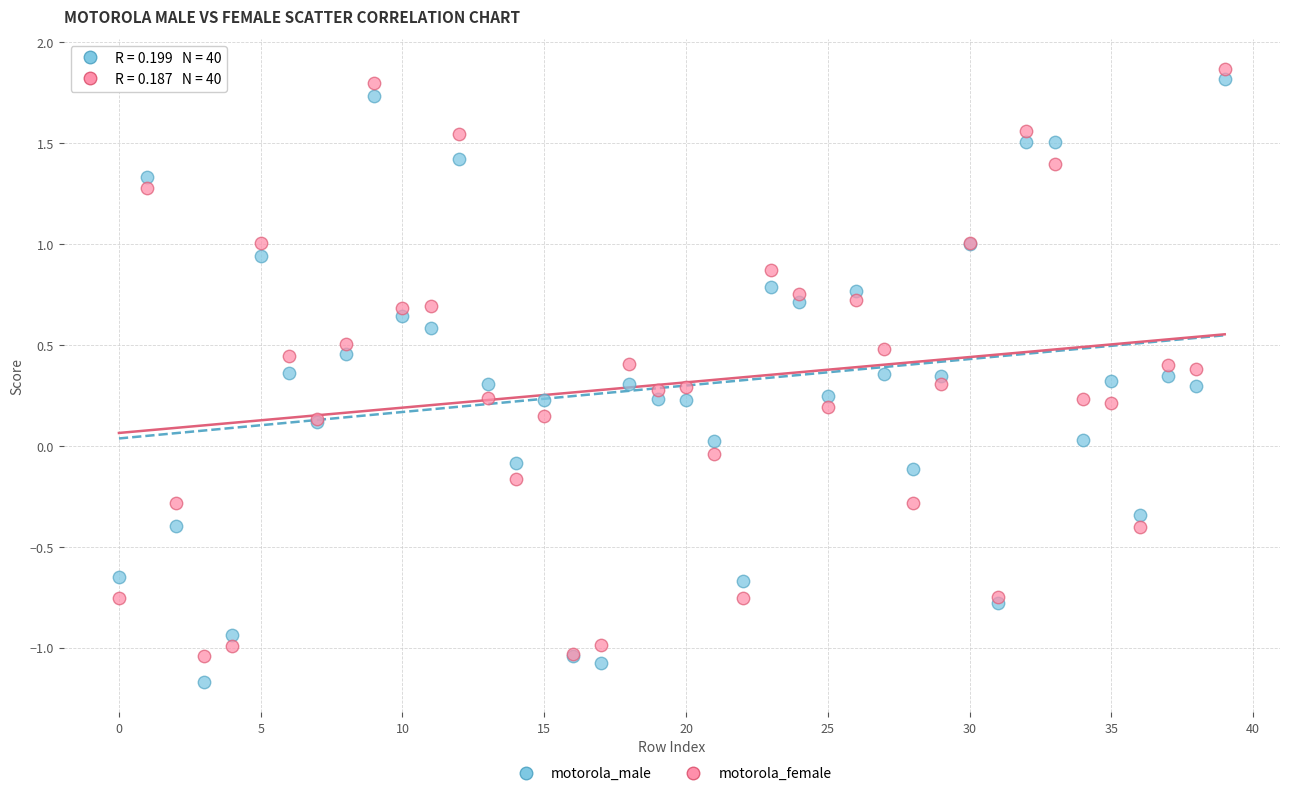

What are all the series names shown in the legend?

motorola_male, motorola_female